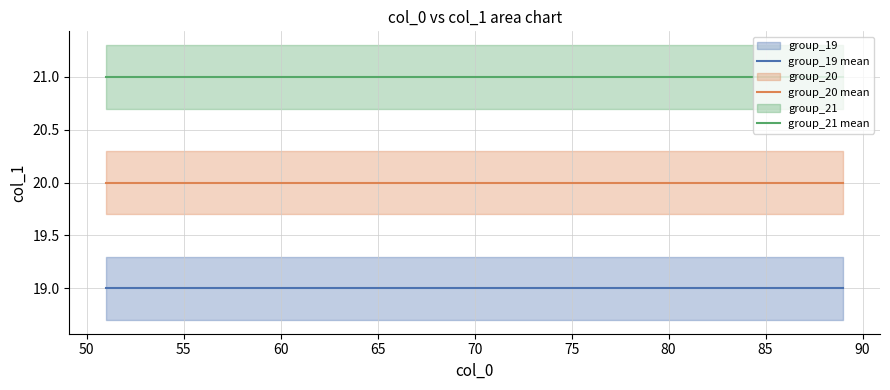

Is it true that group_19 mean equals 19 at 55?

True